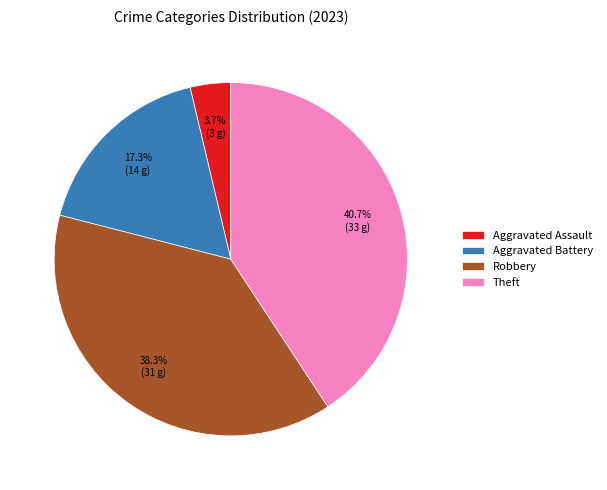

How many segments does this pie chart have?

4